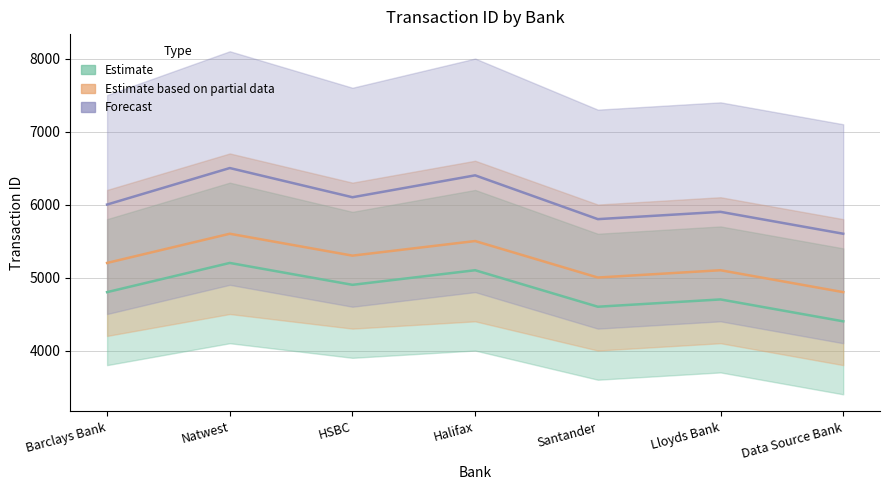

At HSBC, list the series in order from largest to smallest.

Forecast, Estimate based on partial data, Estimate